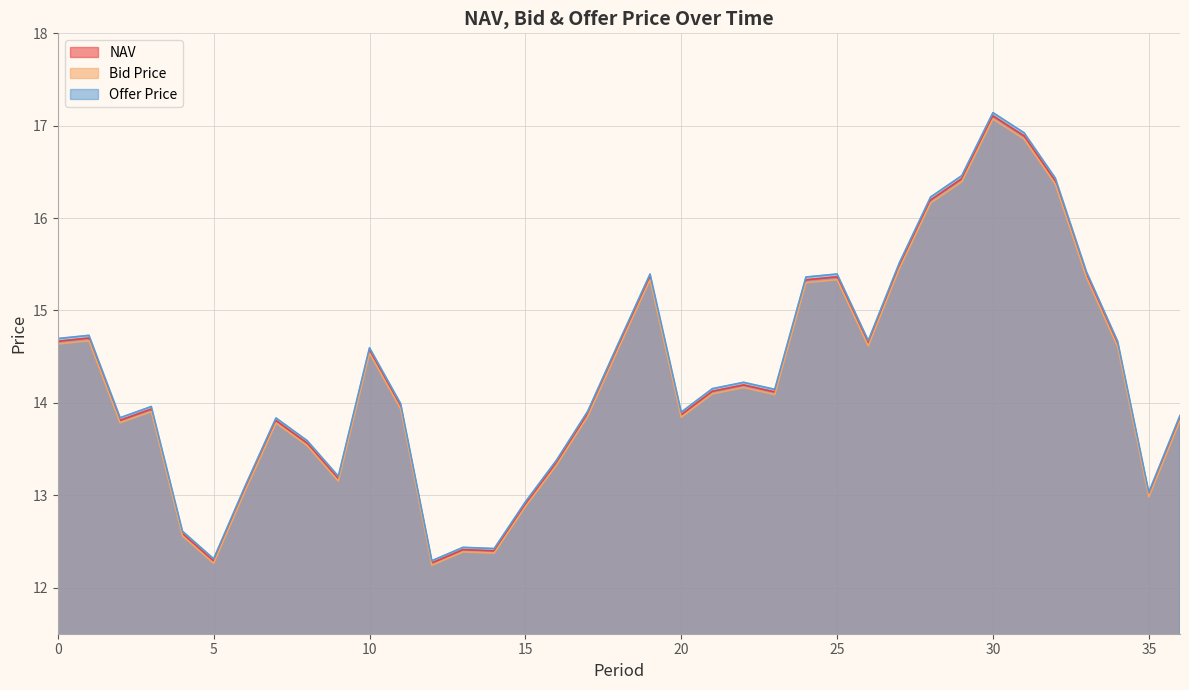

At 29, list the series in order from largest to smallest.

Offer Price, NAV, Bid Price